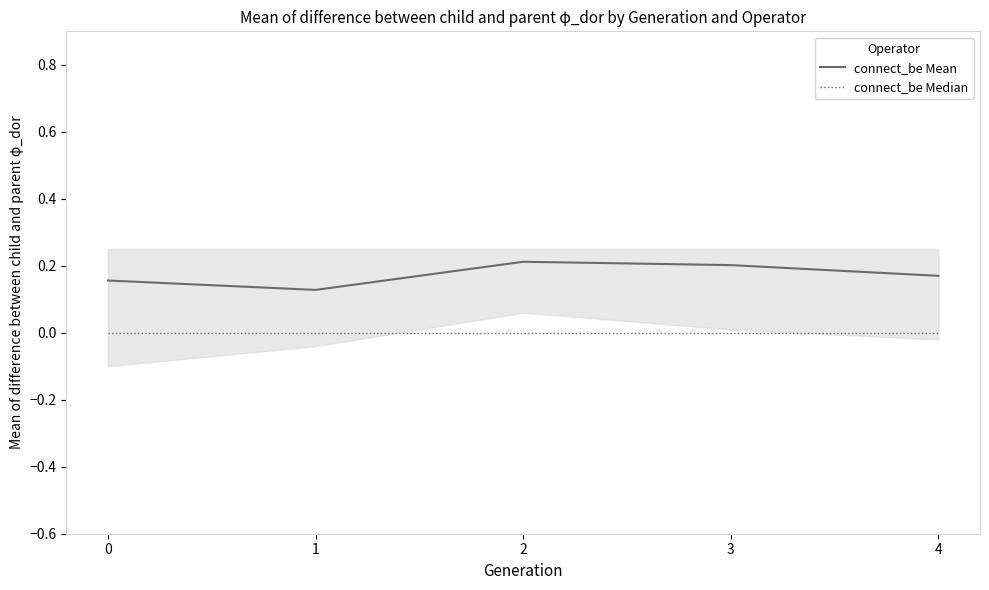

Which series has the largest total across all categories?

connect_be Mean